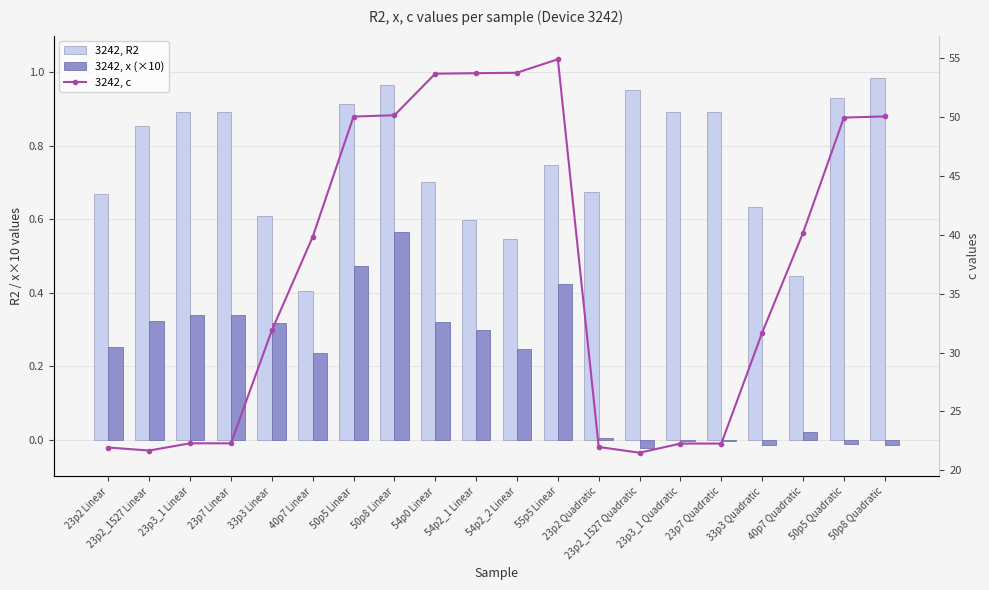

What position from the left is 54p0 Linear?

9